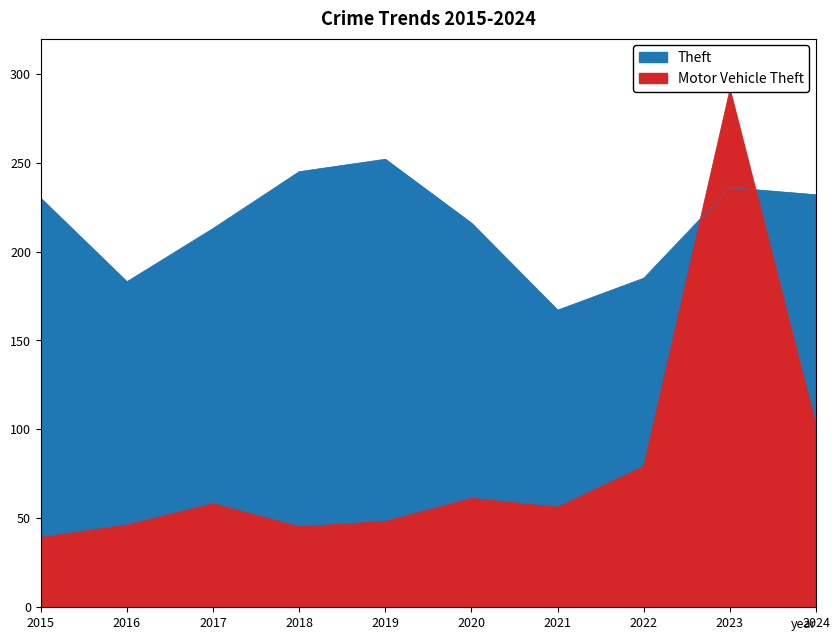

What is the minimum value shown in the chart?

39